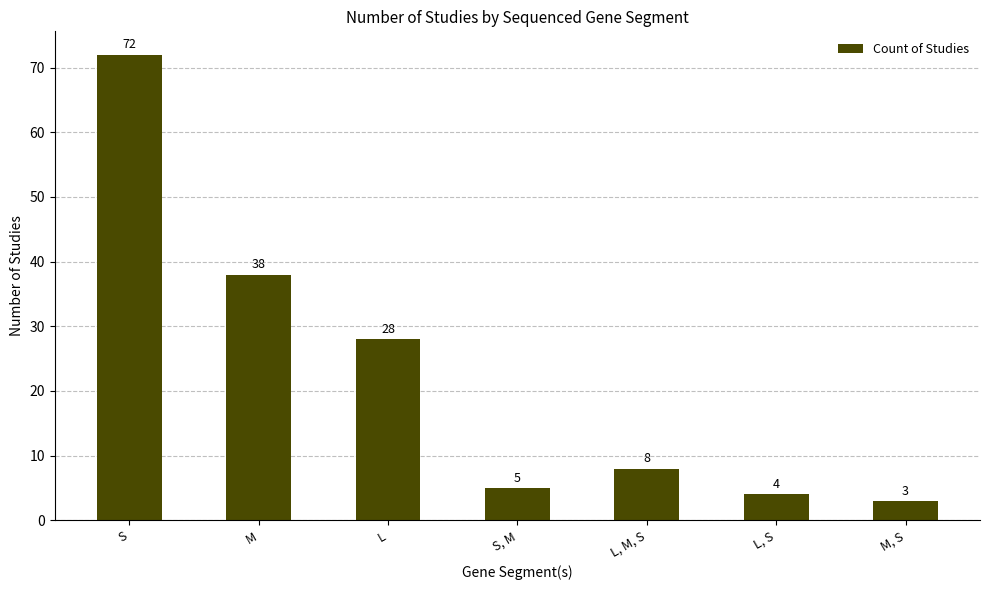

Which has a higher value, L, S or L?

L